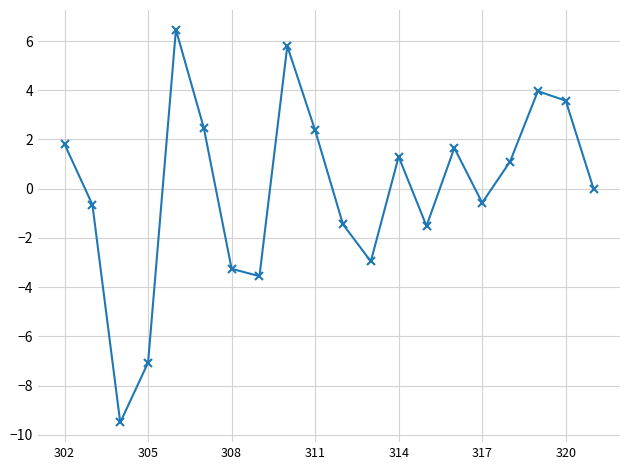

What is the minimum value shown in the chart?

-9.5